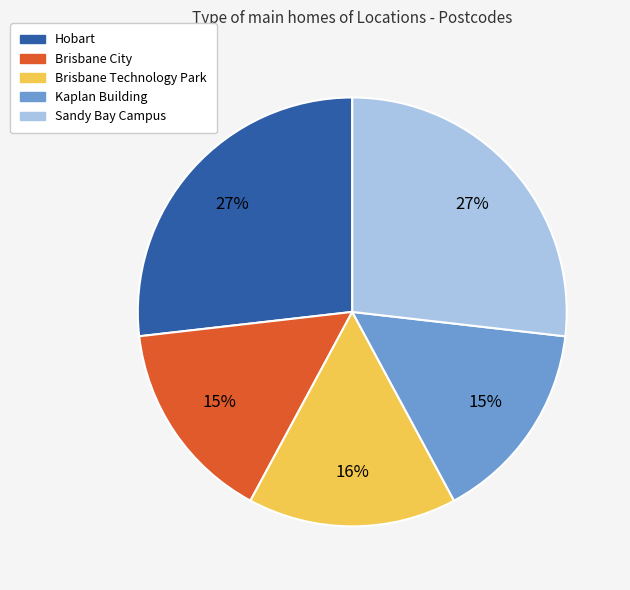

What is the ratio of the value at Sandy Bay Campus to the value at Kaplan Building?

1.8